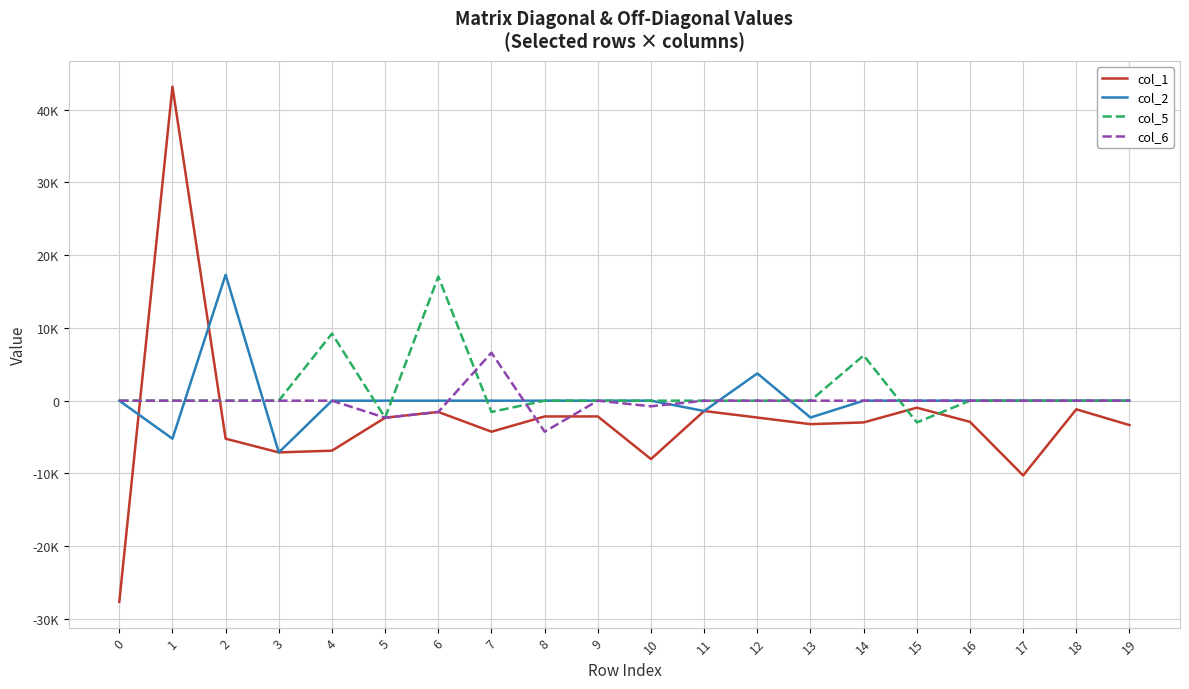

True or false: col_6 and col_2 intersect in this chart.

True